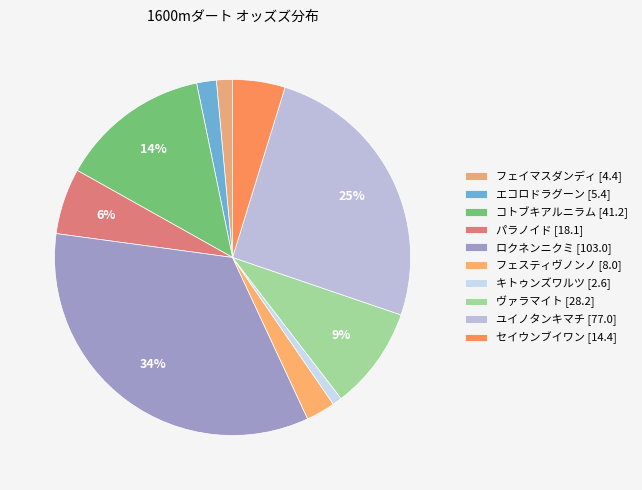

Count the number of slices in the pie.

10